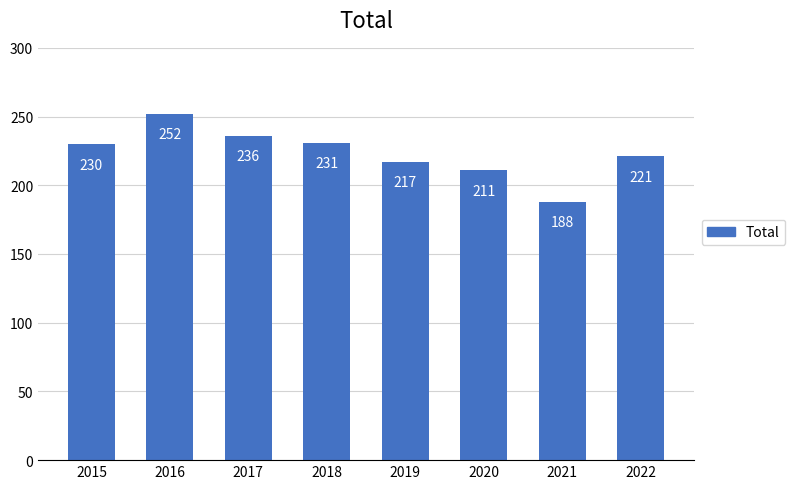

What is the minimum value shown in the chart?

188